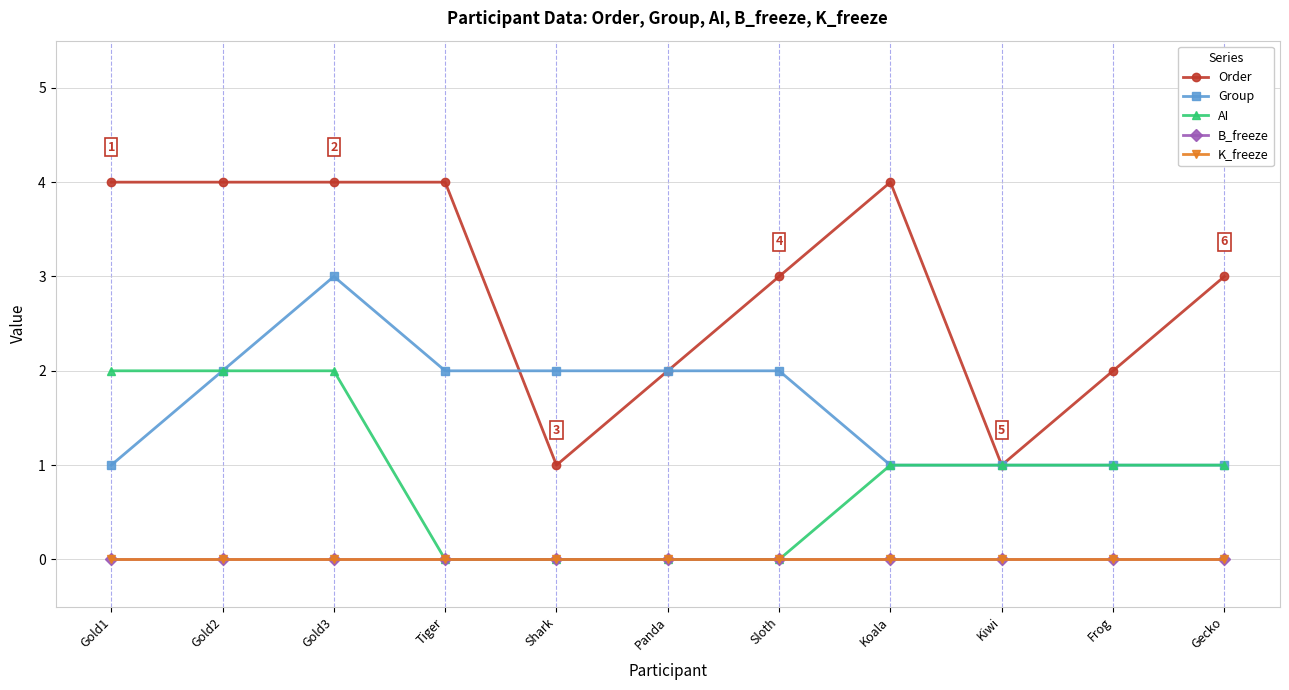

True or false: B_freeze and AI cross at least once.

False